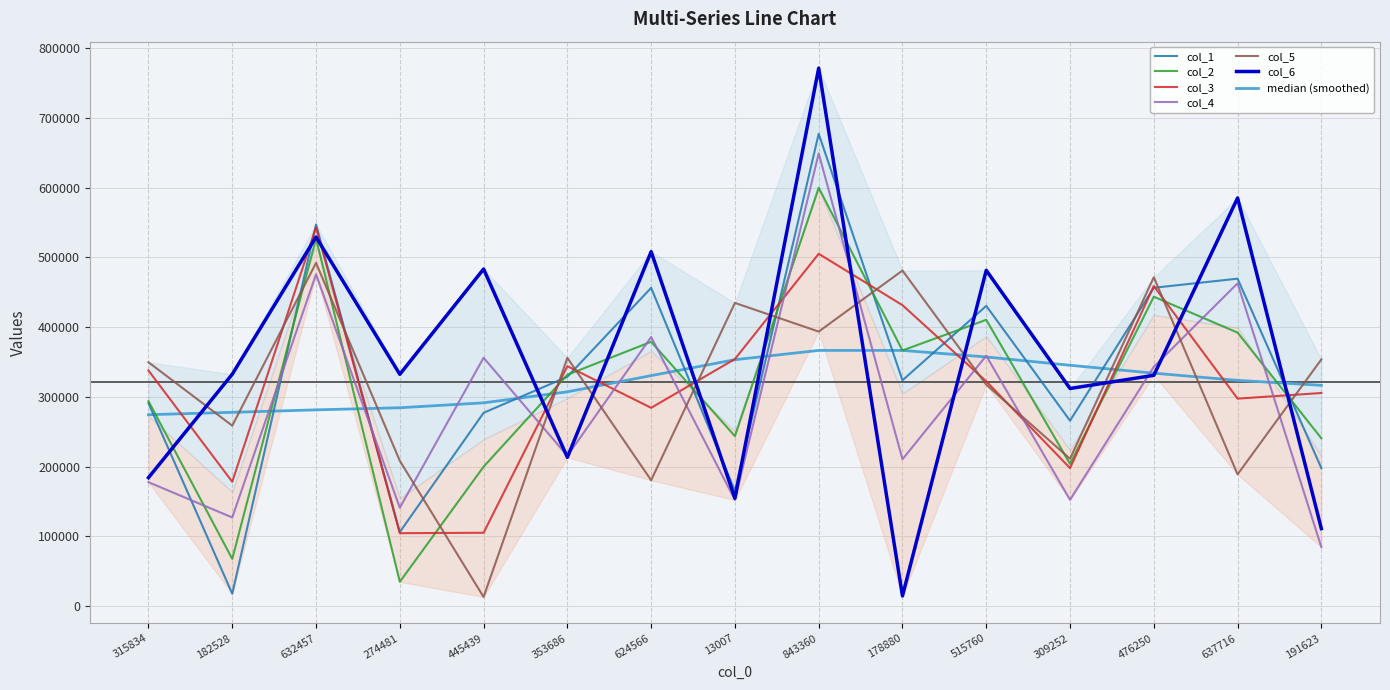

Where is the first local maximum for col_2?

632457